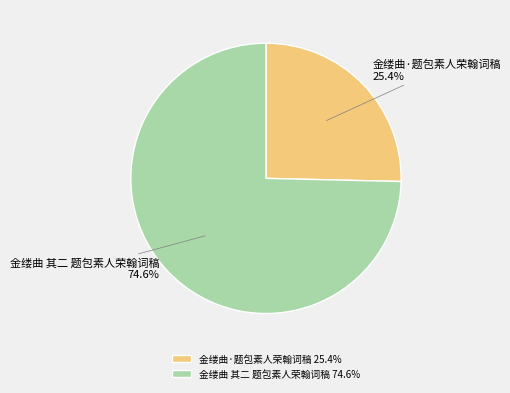

To the nearest percent, what is the difference between the 金缕曲 其二 题包素人荣翰词稿 and 金缕曲·题包素人荣翰词稿 slice percentages?

49%